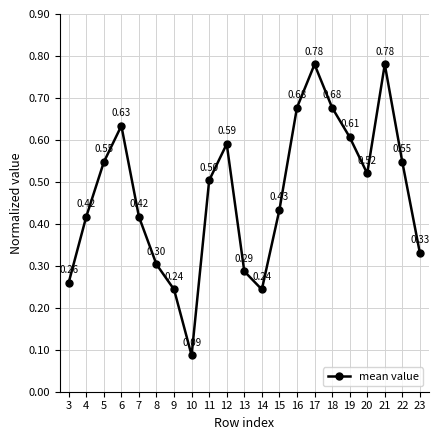

The chart shows a value of 1.4 at 17. True or false?

False